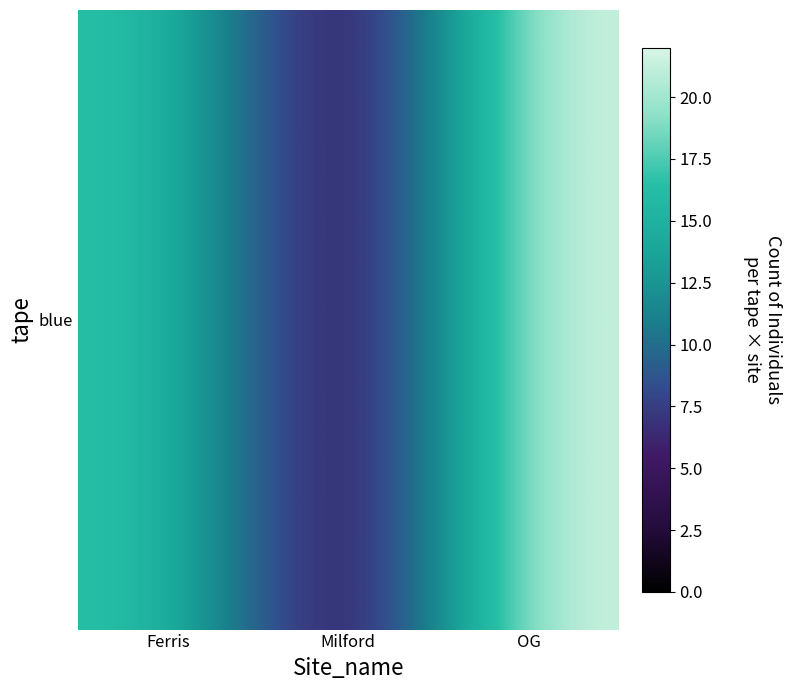

Rank the categories by value from lowest to highest.

Milford, Ferris, OG